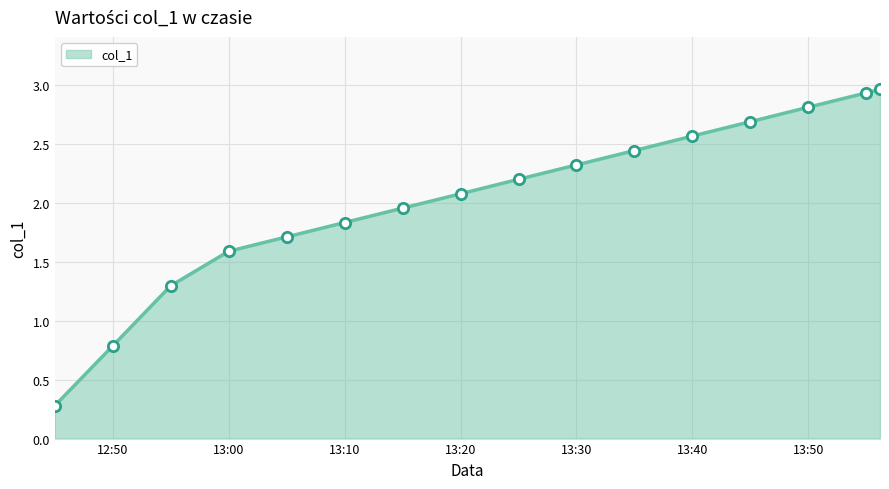

What is the minimum value shown in the chart?

0.3